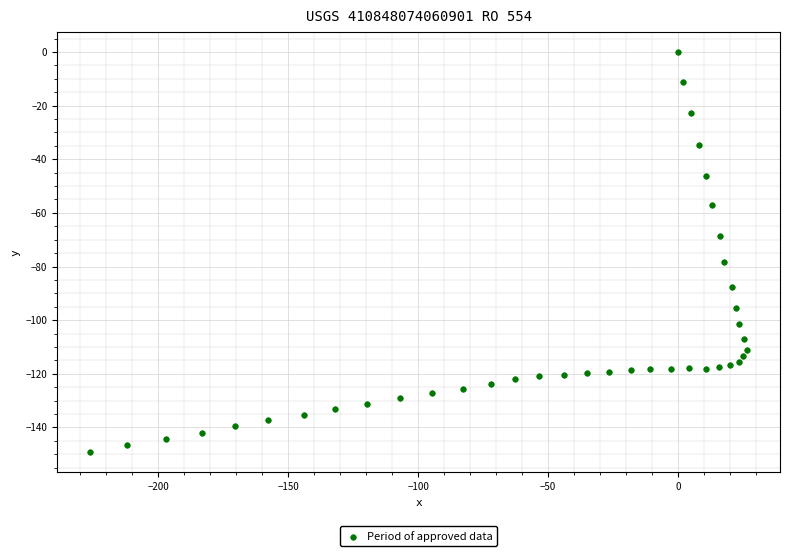

What is the range of X values (max minus min)?

252.7